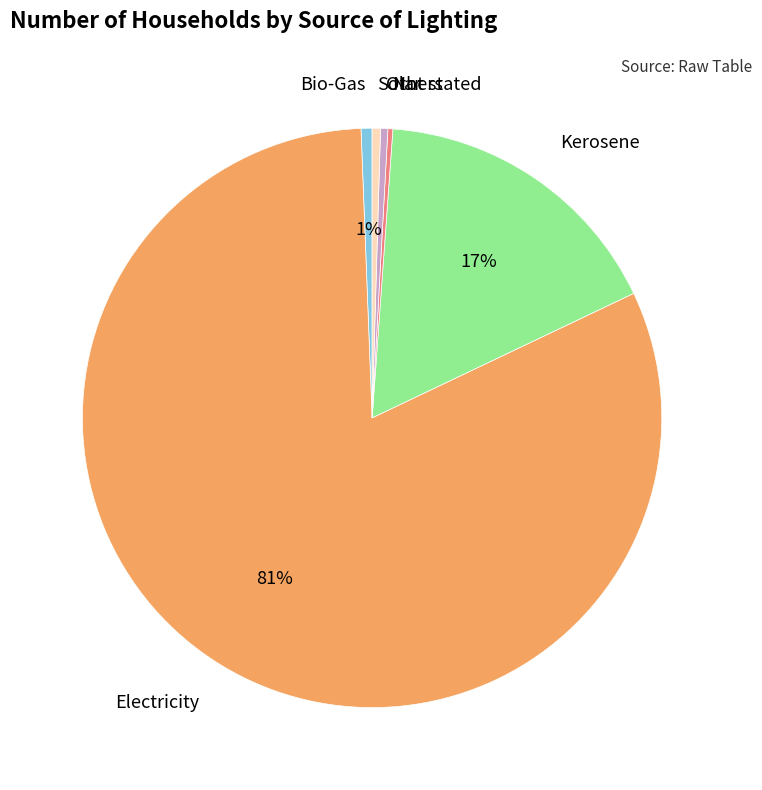

To the nearest percent, what is the average slice percentage?

17%